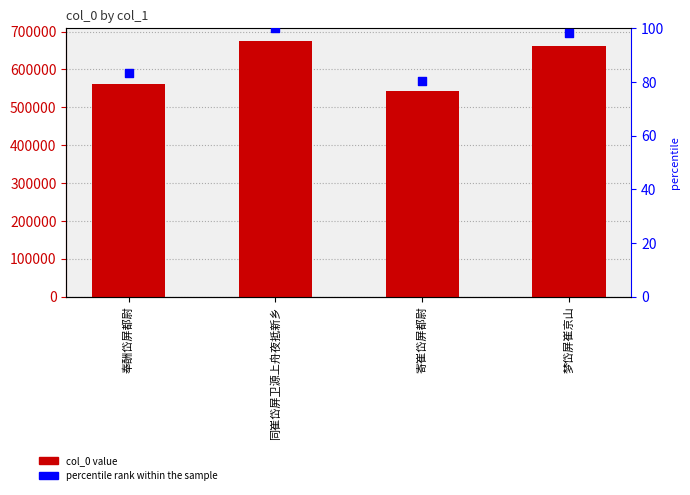

What is the total value across all series at 寄崔岱屏都尉?

542235.3